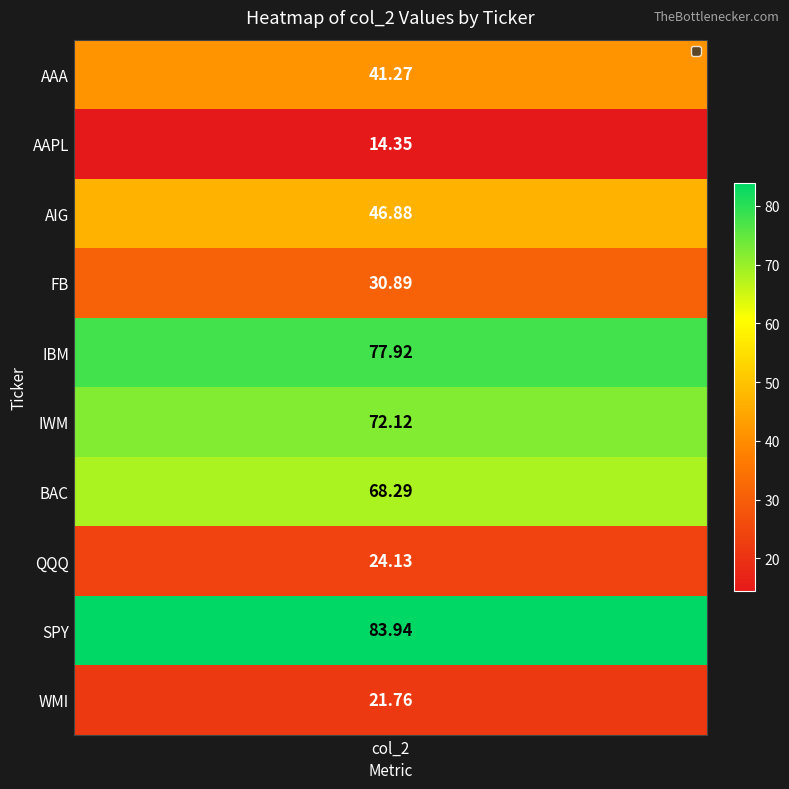

What is the difference between the second highest and second lowest values?

56.2